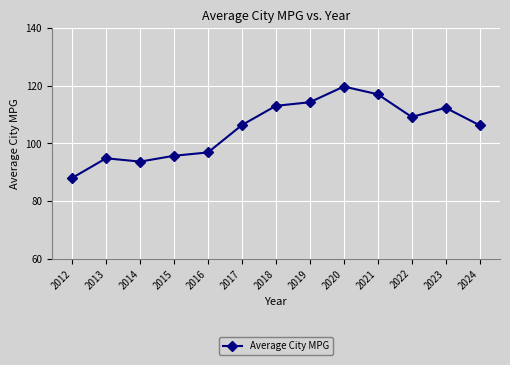

Approximately how many times larger is the value at 2015 compared to 2024?

0.9